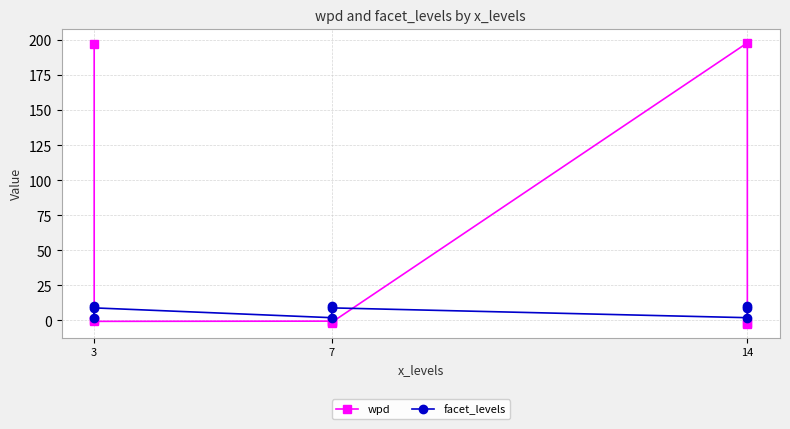

At how many categories does at least one series exceed 82?

2